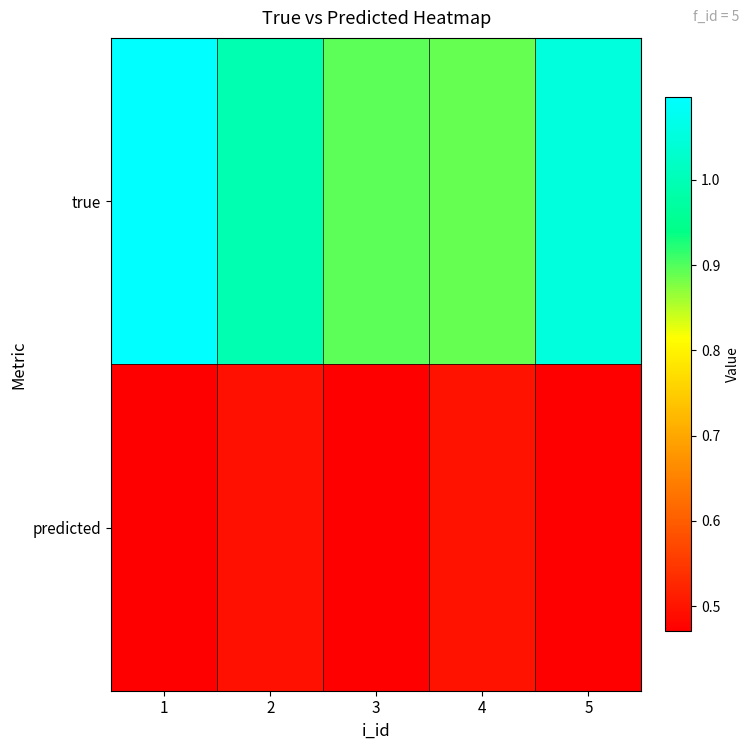

Which series changed the most between 2 and 5?

true